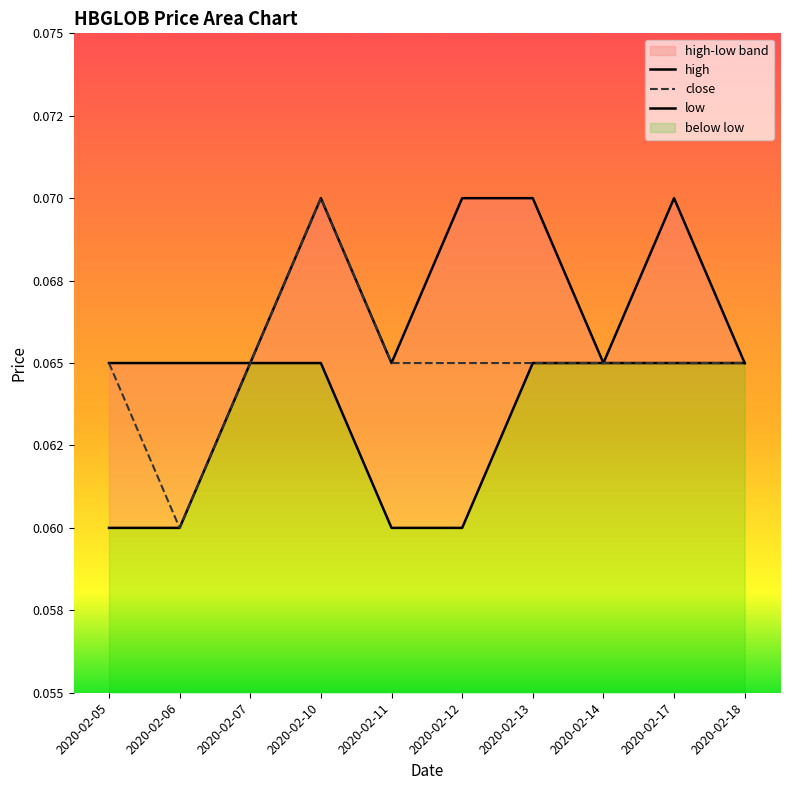

Reading left to right, extract all data points from this chart.

high: 0.1	0.1	0.1	0.1	0.1	0.1	0.1	0.1	0.1	0.1
close: 0.1	0.1	0.1	0.1	0.1	0.1	0.1	0.1	0.1	0.1
low: 0.1	0.1	0.1	0.1	0.1	0.1	0.1	0.1	0.1	0.1